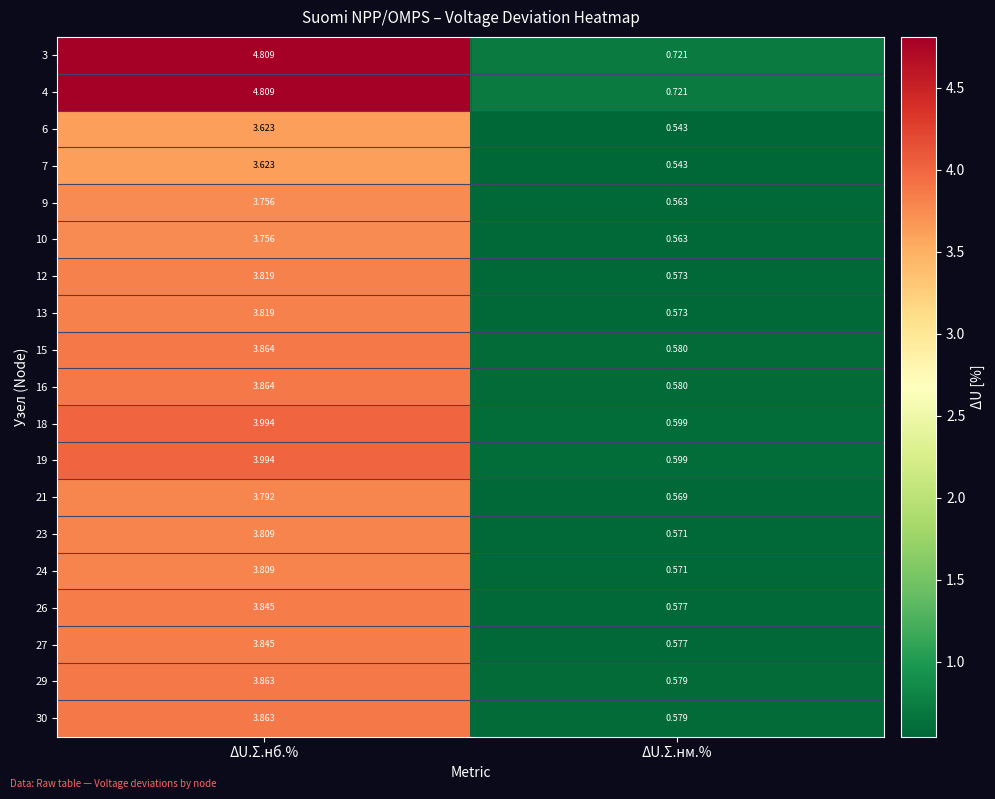

Where is 16 nearest to the value 2?

ΔU.Σ.нм.%